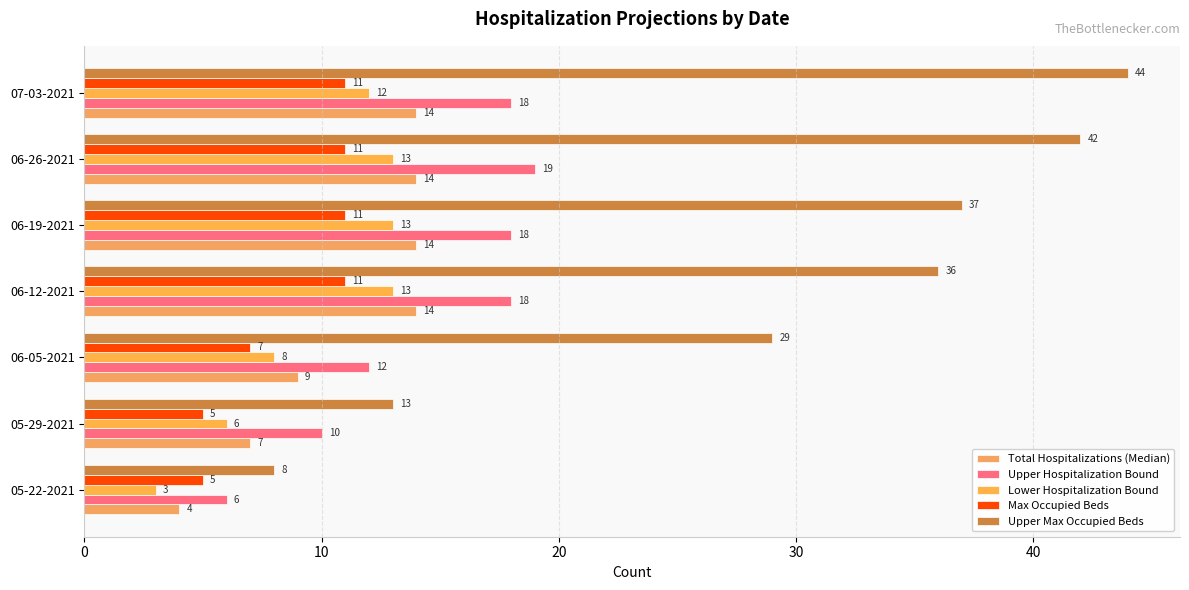

Which series has the largest total across all categories?

Upper Max Occupied Beds